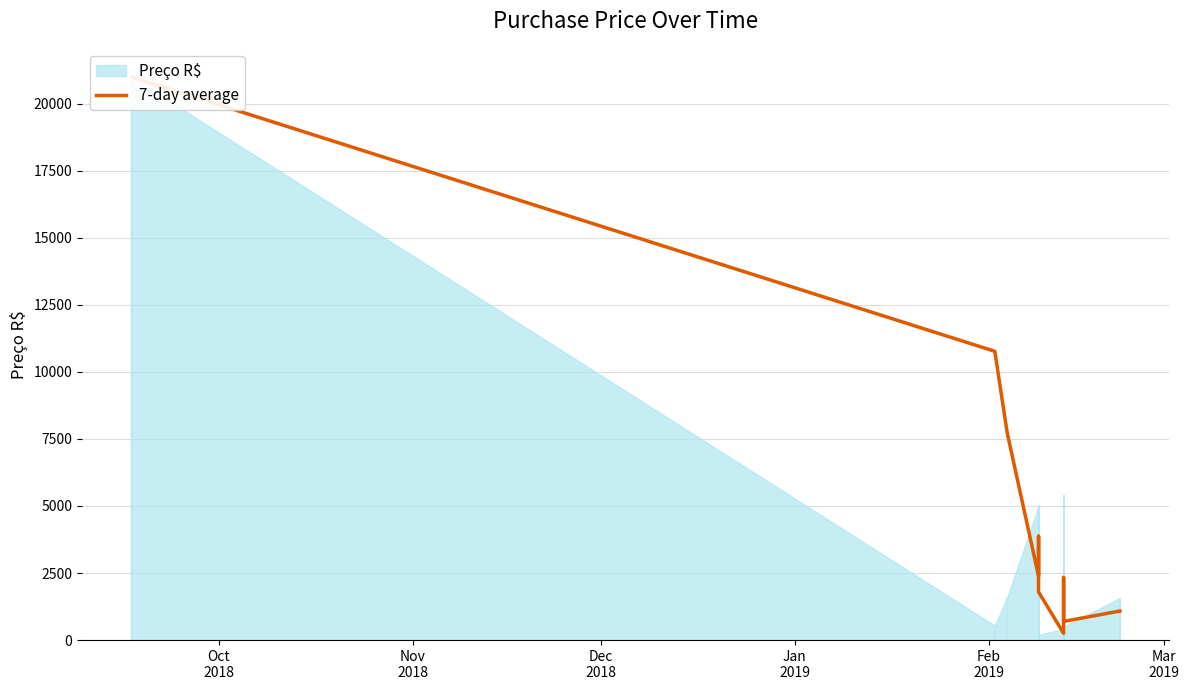

What is the greatest value displayed?

20997.9